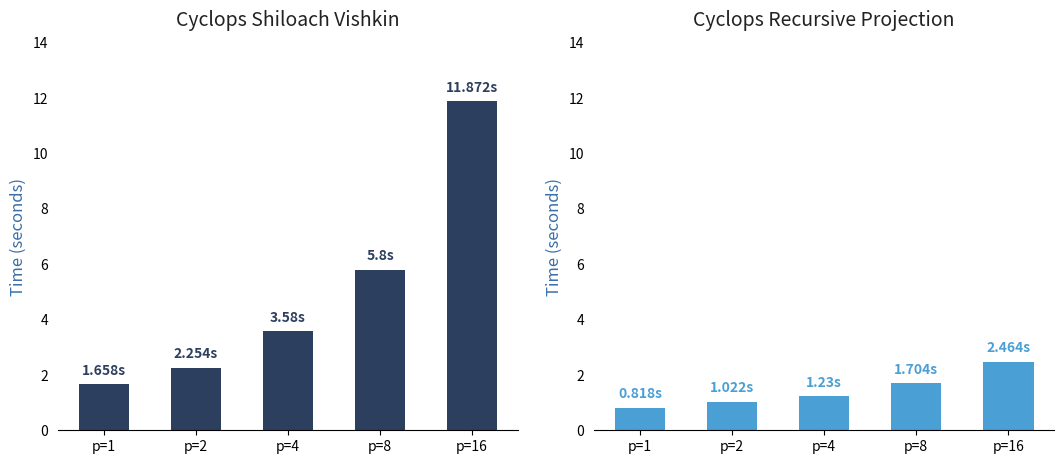

True or false: Cyclops Recursive Projection has a value of 1.2 at p=4.

True